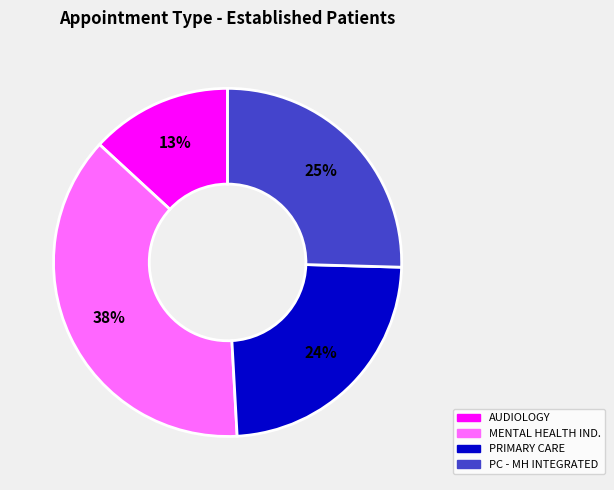

To the nearest percent, what is the difference between the largest and smallest slice percentages?

25%